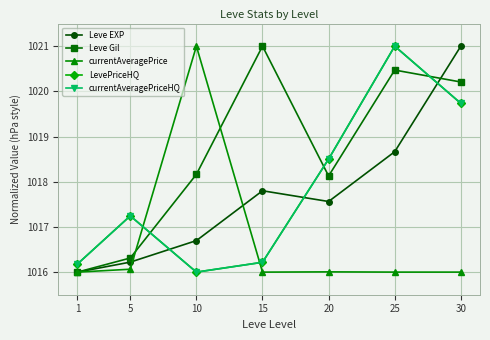

True or false: LevePriceHQ and currentAveragePrice intersect in this chart.

True